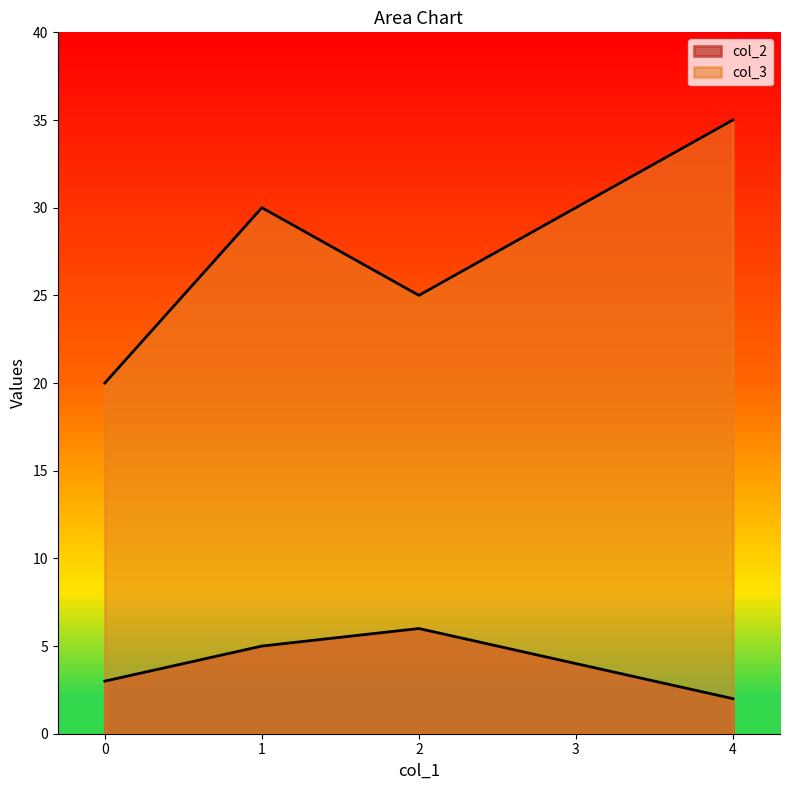

At how many categories does at least one series exceed 18?

5